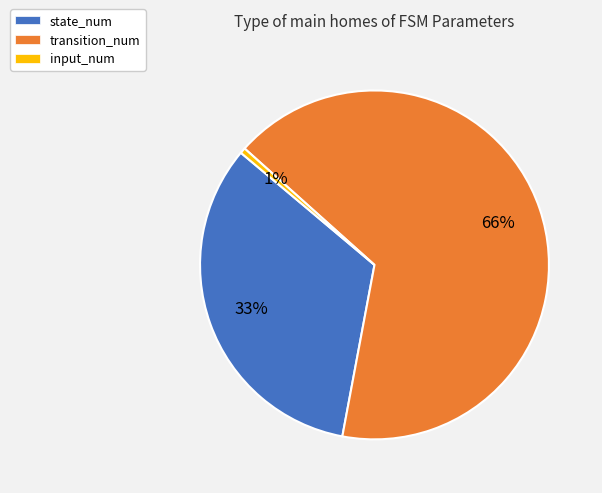

What is the ratio of the value at transition_num to the value at state_num?

2.0